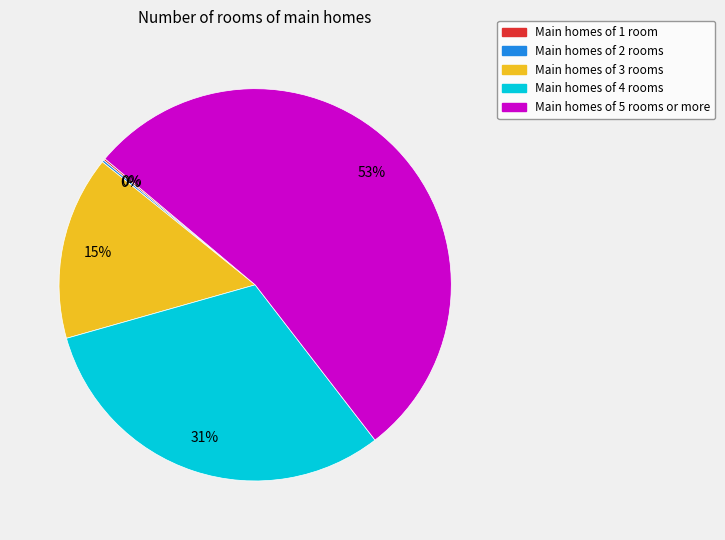

To the nearest percent, what portion does Main homes of 4 rooms represent?

31%